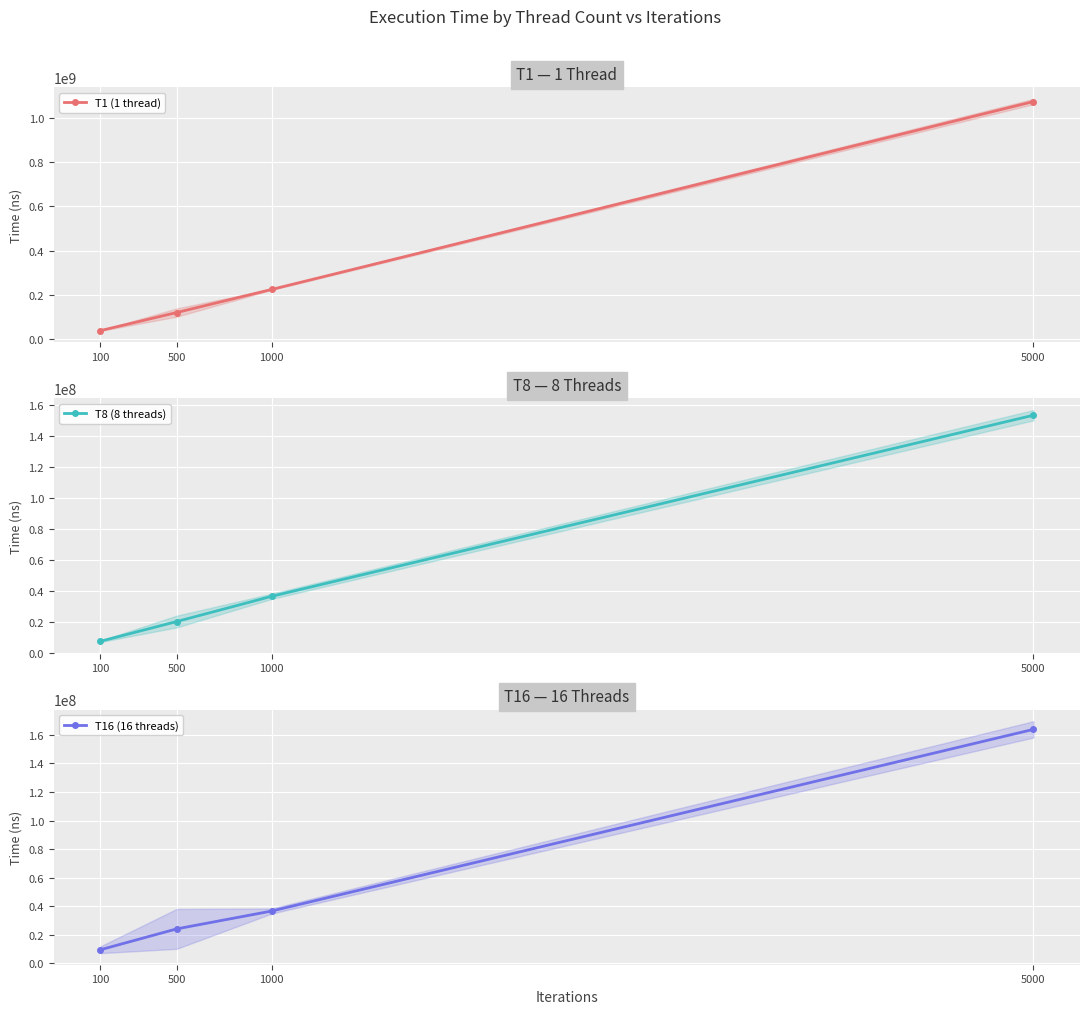

What is the approximate value of T8 (8 threads) at 1000, to the nearest 50?

36771250